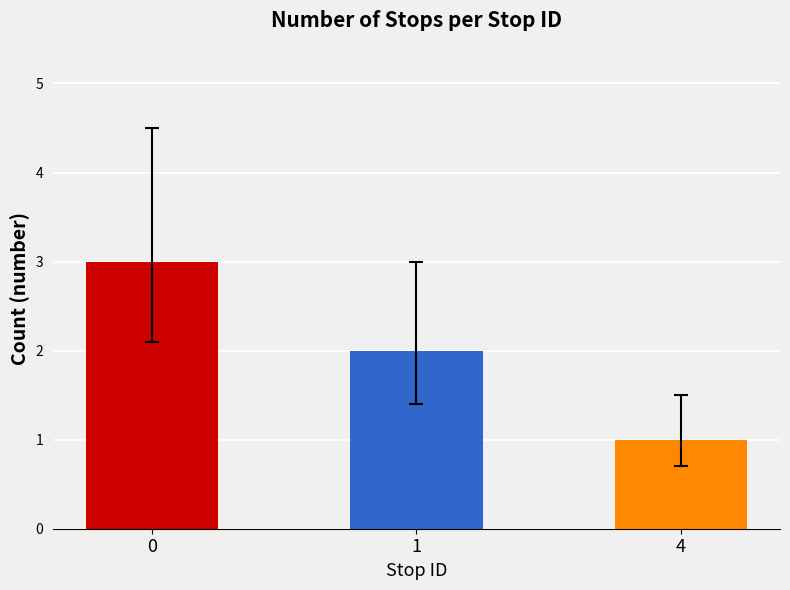

Reading left to right, transcribe all the data shown in this chart.

3	2	1